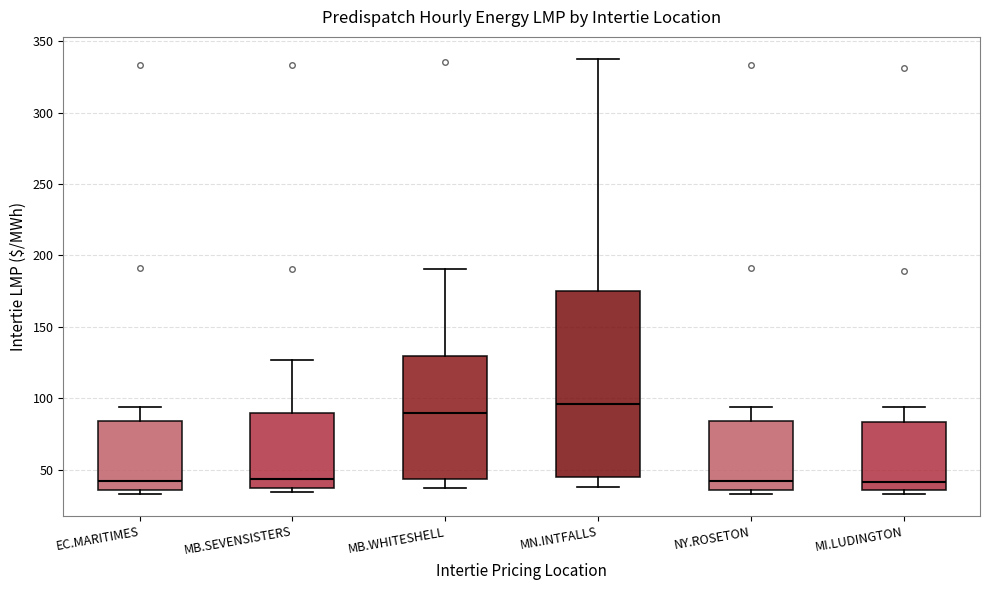

Comparing the boxes themselves (not the whiskers), which one is the tallest?

MN.INTFALLS